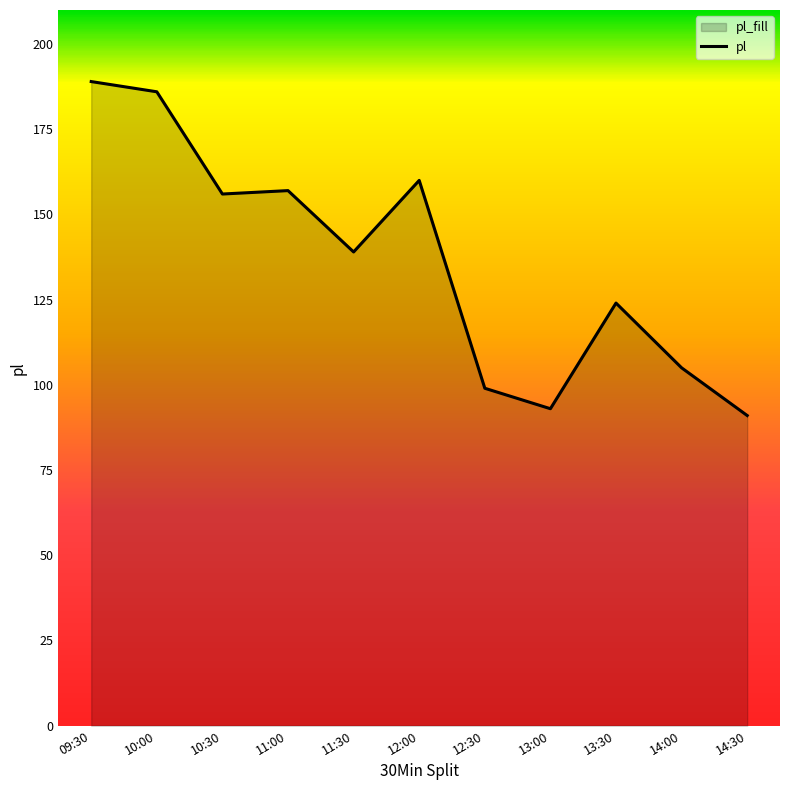

How many points are lower than both their immediate neighbors (excluding endpoints)?

3